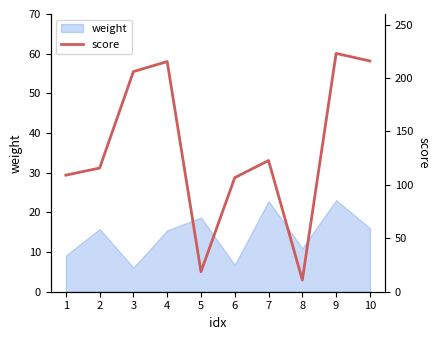

What is the change in value from 8 to 10?

+205.0